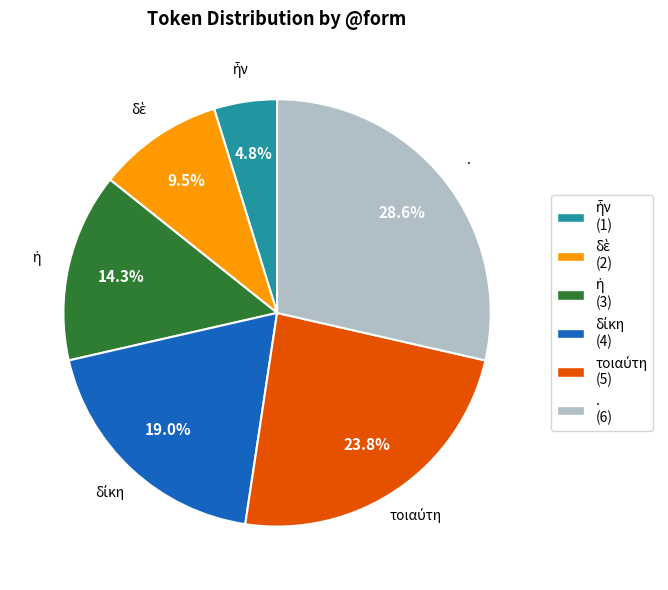

Is there a majority slice in this chart?

No